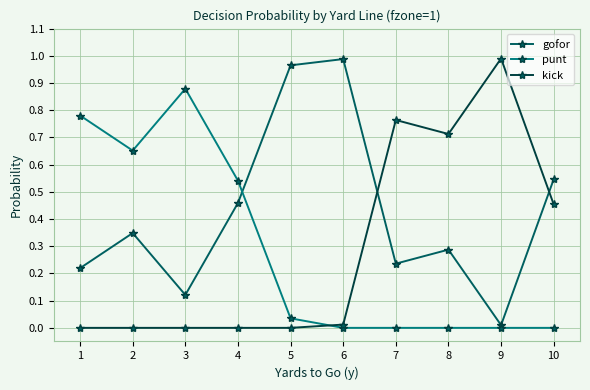

Is the value of gofor at 2 greater than the value of punt at 4?

No